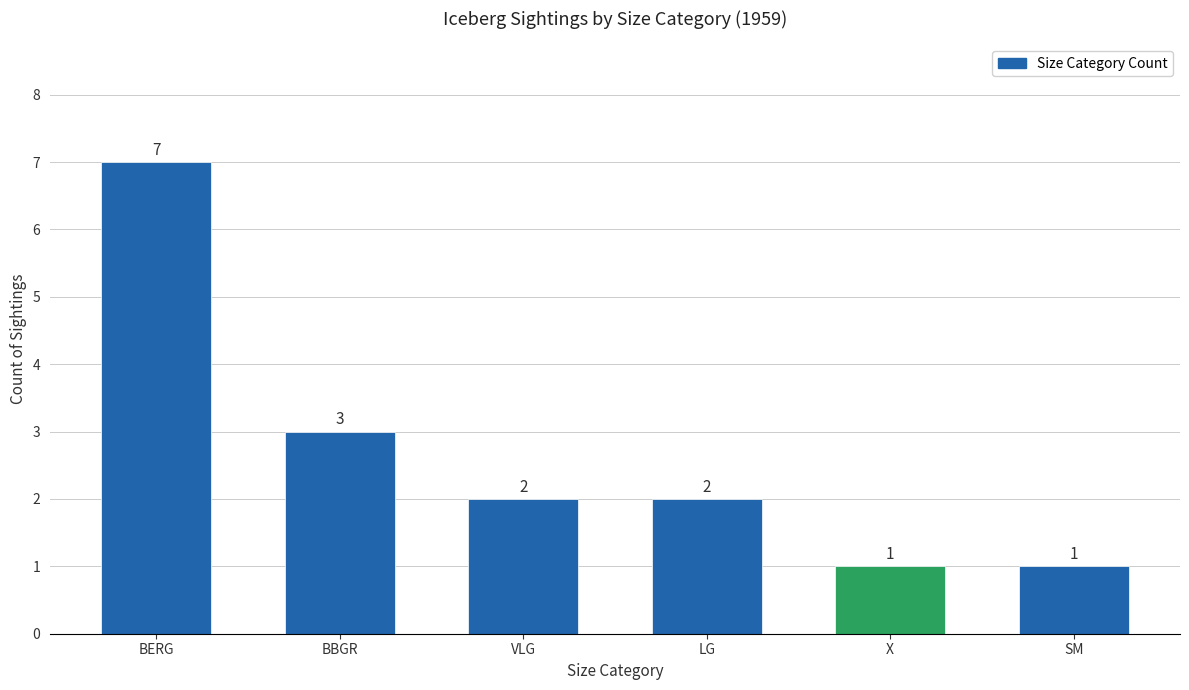

Is it true that the value at BBGR is 3?

True